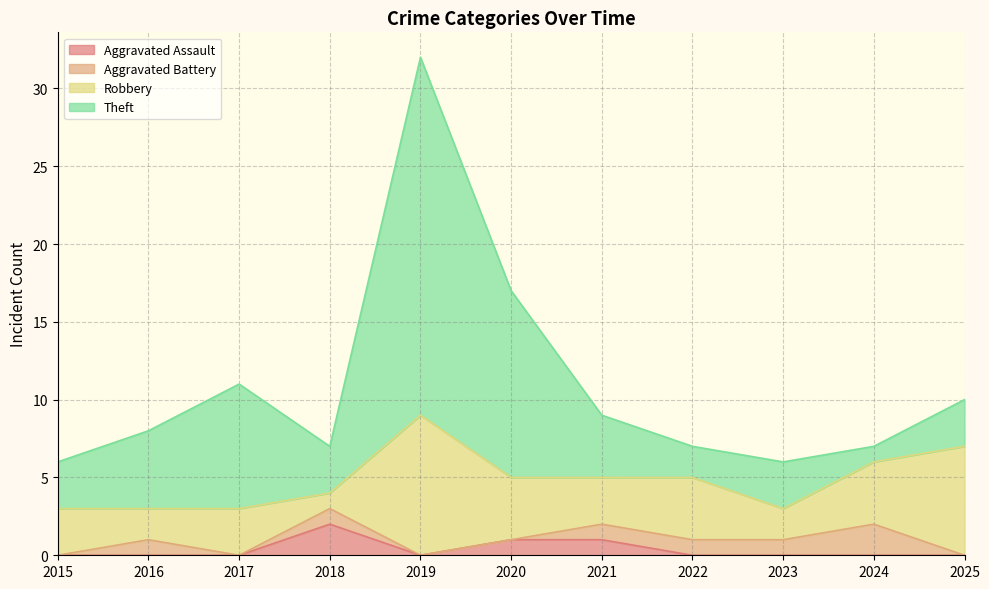

Rank the series at 2022 from highest to lowest value.

Robbery, Theft, Aggravated Battery, Aggravated Assault